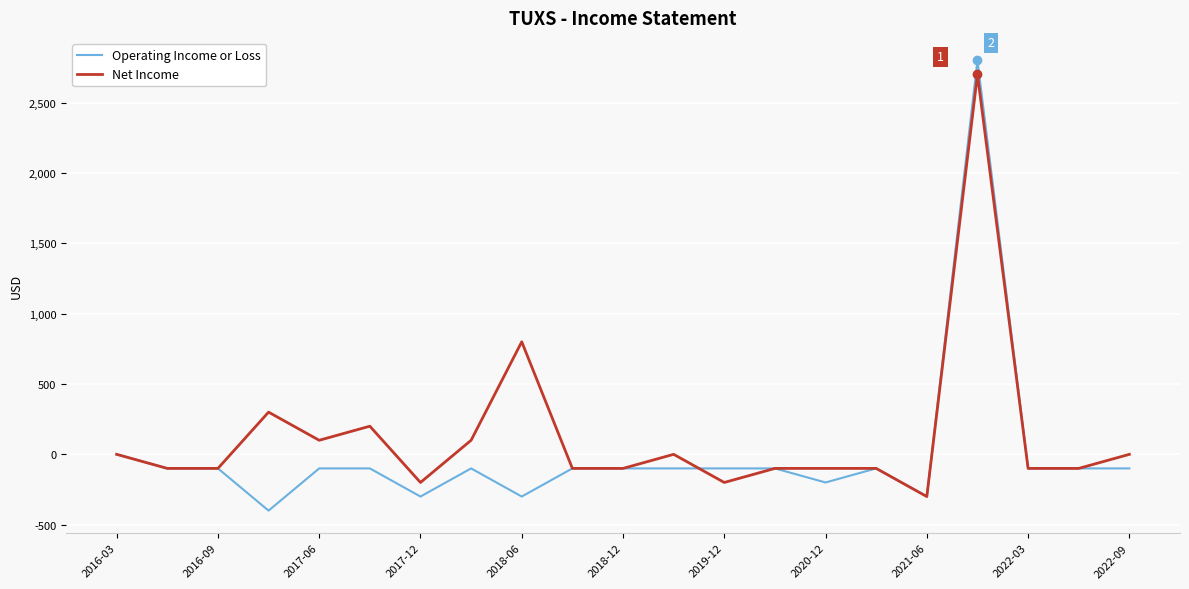

List the series in order of their overall mean, highest first.

Net Income, Operating Income or Loss